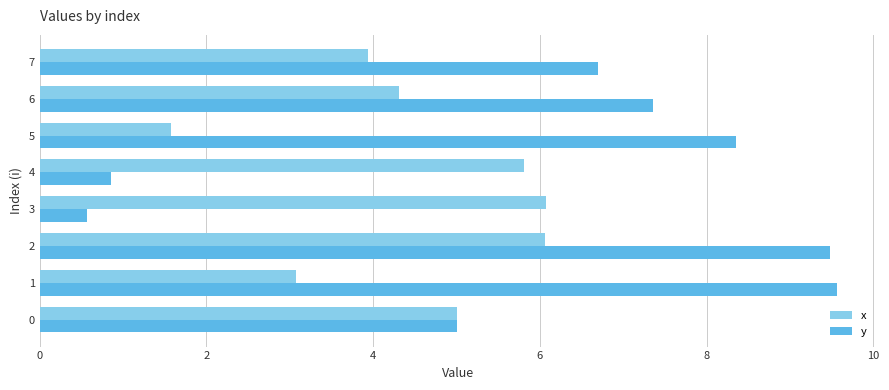

Which series has the widest spread of values?

y